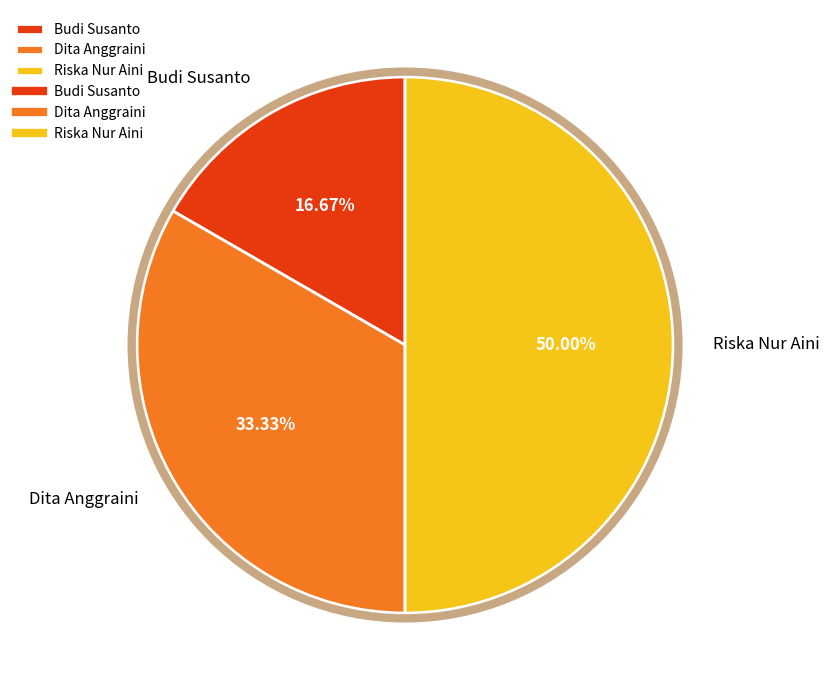

To the nearest percent, what is the difference between the Budi Susanto and Riska Nur Aini slice percentages?

33%